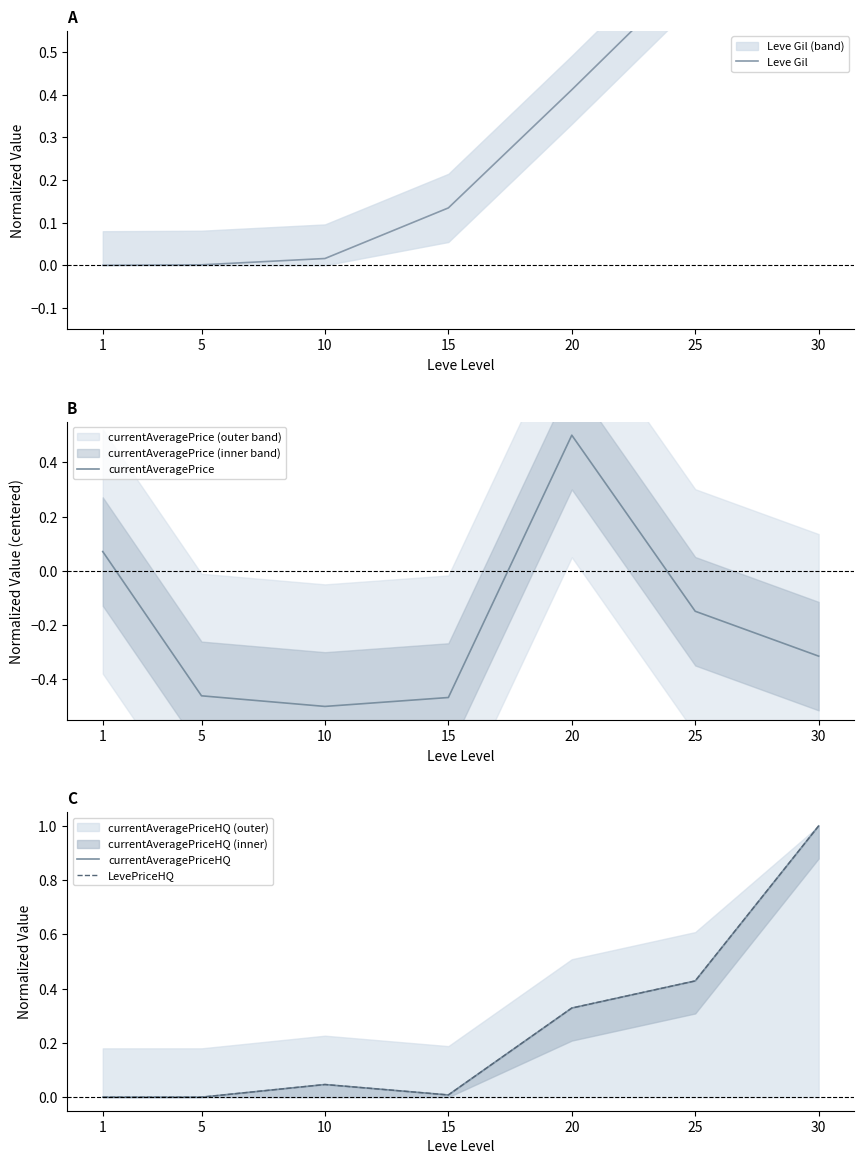

The value of LevePriceHQ at 20 is 0.3. True or false?

True